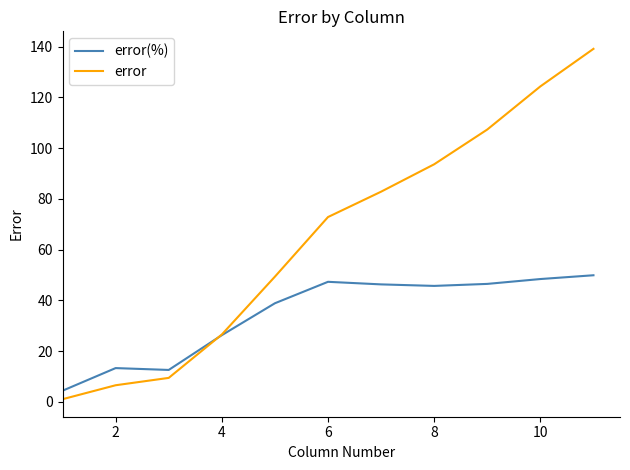

In error(%), how many points are lower than both neighbors (excluding endpoints)?

2